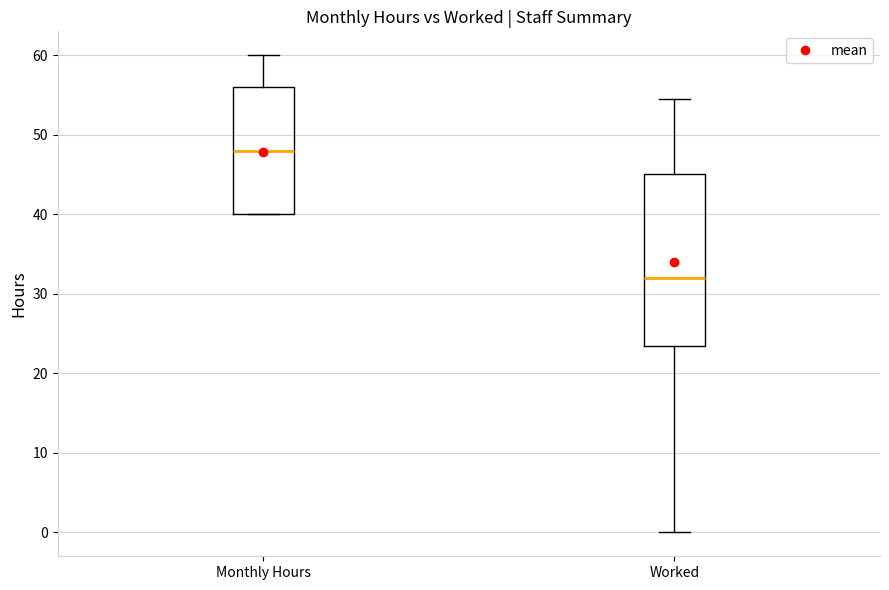

Comparing the boxes themselves (not the whiskers), which one is the tallest?

Worked